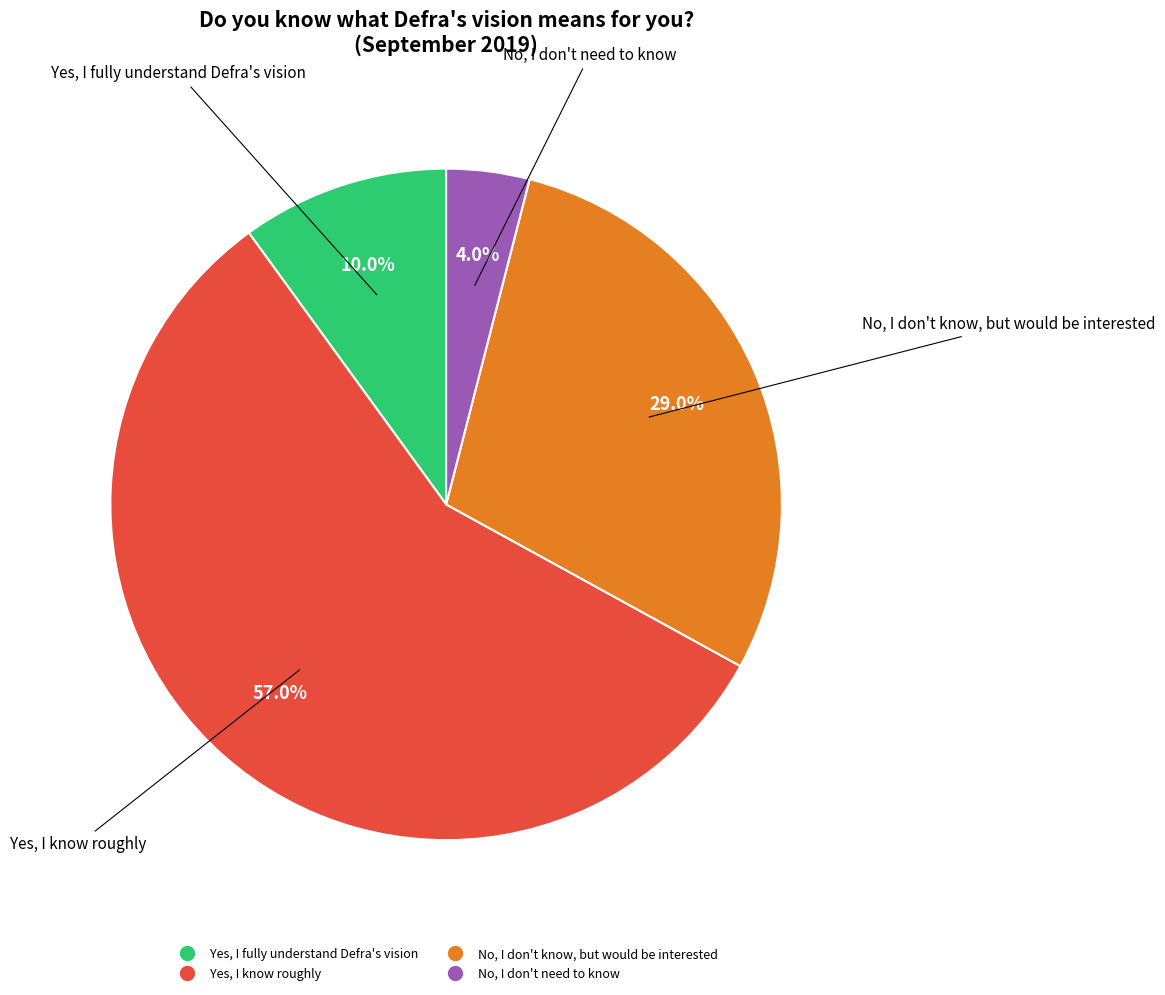

Rank the categories by value from highest to lowest.

Yes, I know roughly, No, I don't know, but would be interested, Yes, I fully understand Defra's vision, No, I don't need to know